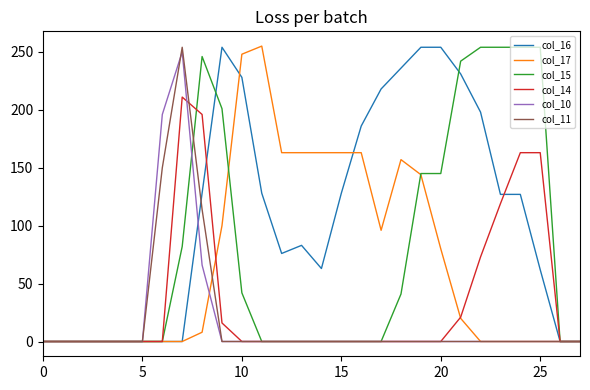

What is the maximum value shown in the chart?

255